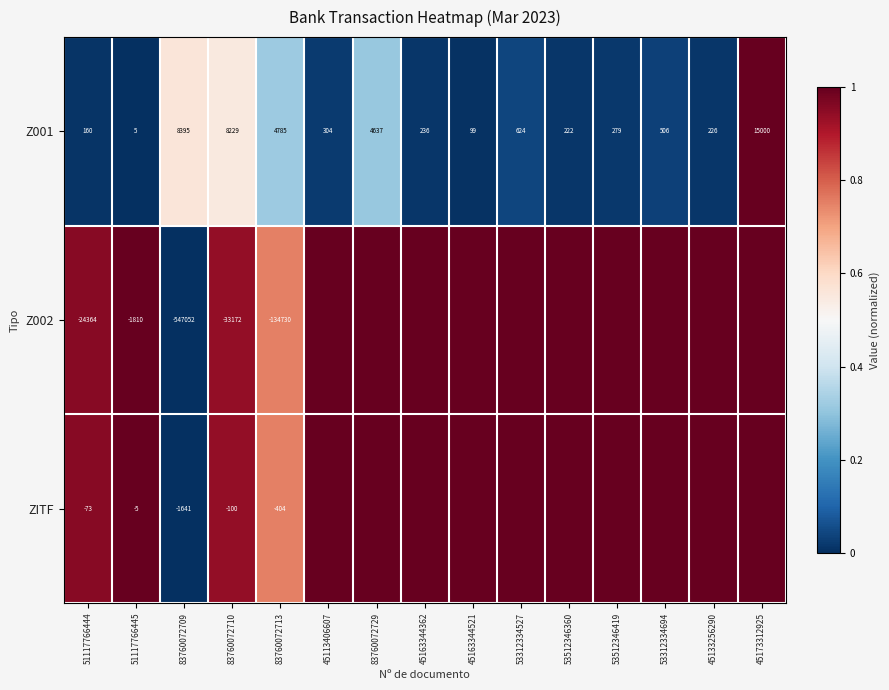

What is the approximate value of Z001 at 45113406607, to the nearest 10?

300